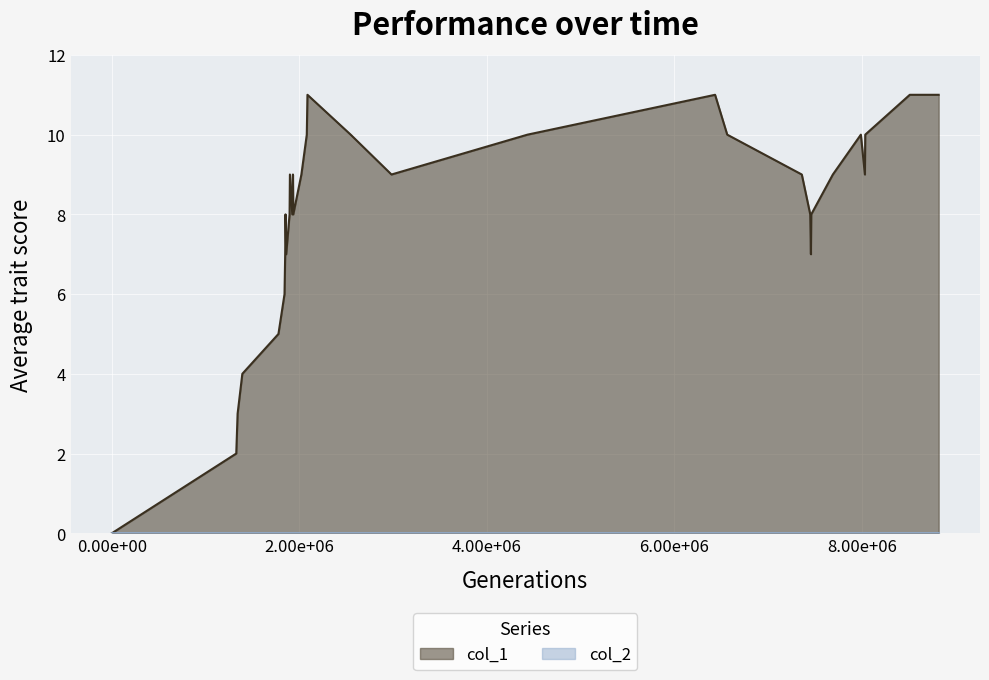

Which series has the largest total across all categories?

col_1